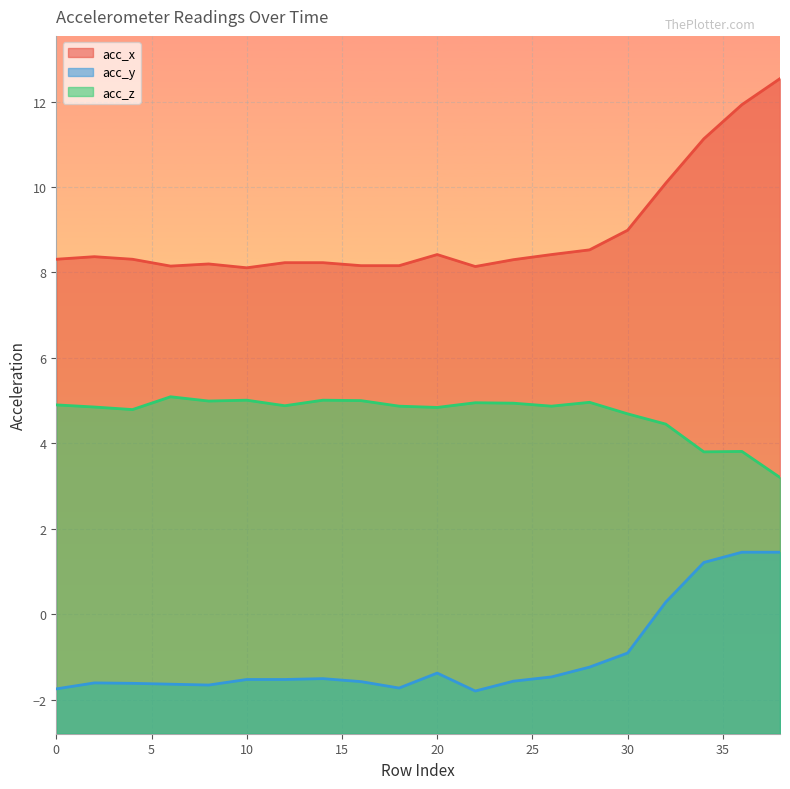

Which series changed the most between 16 and 38?

acc_x